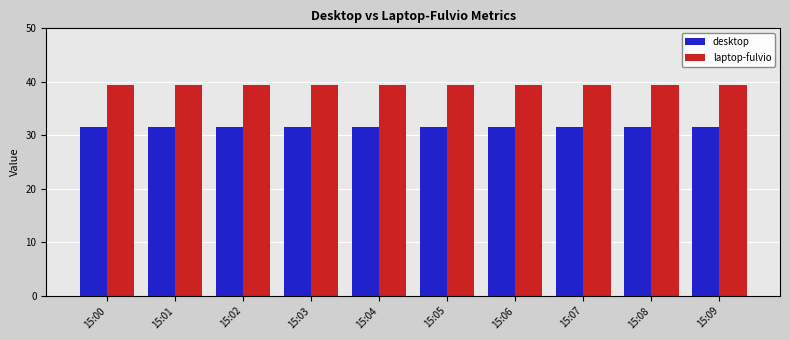

What is the total value across all series at 15:04?

71.0